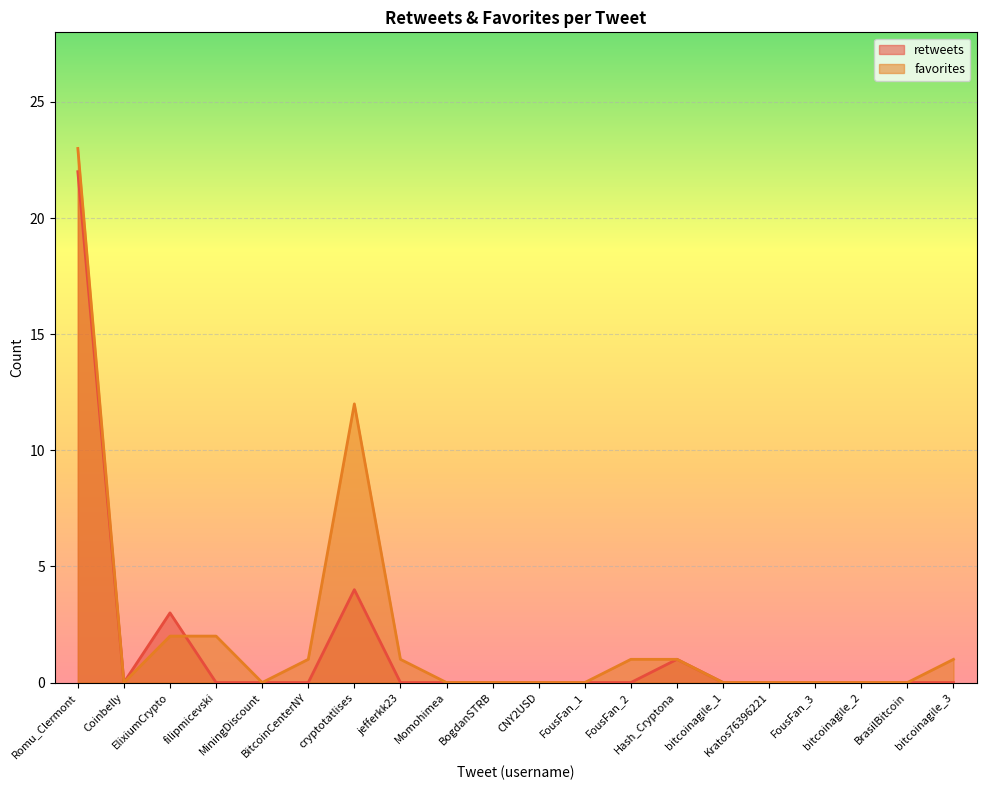

Where is the first local maximum for favorites?

cryptotatlises